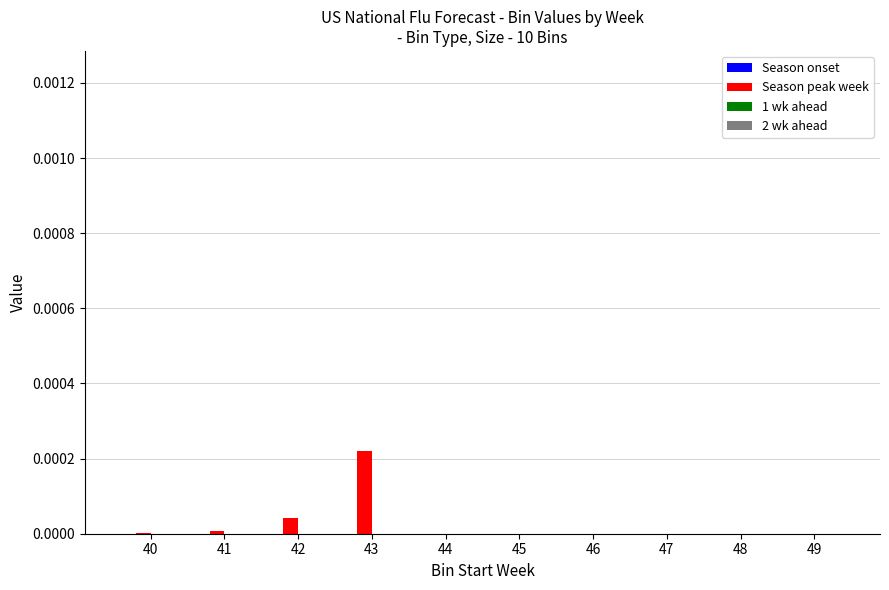

Is it true that the value at 41 is 0.0?

True